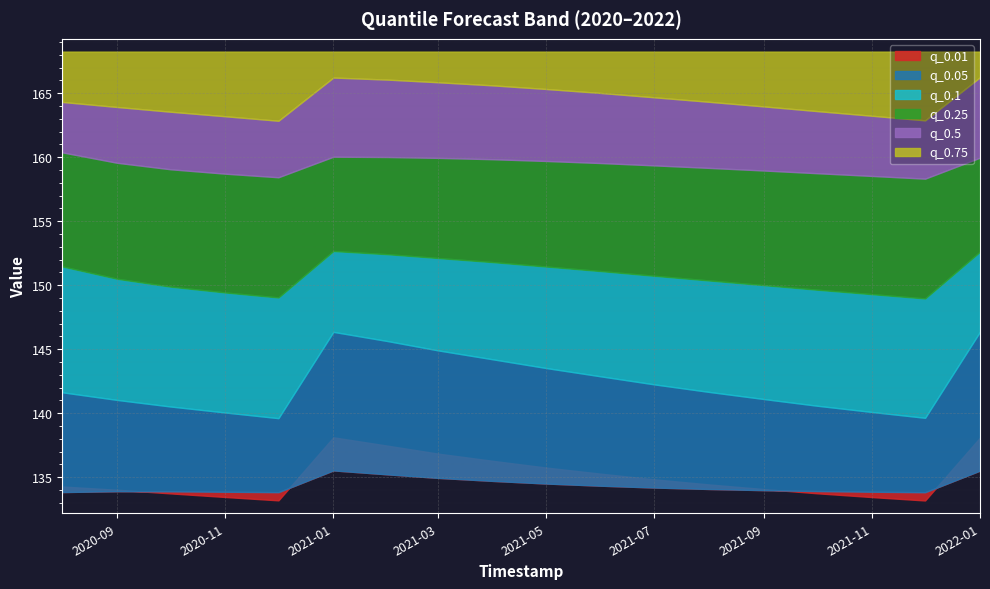

The q_0.05 series shows 58.5 at 2021-06-01. True or false?

False